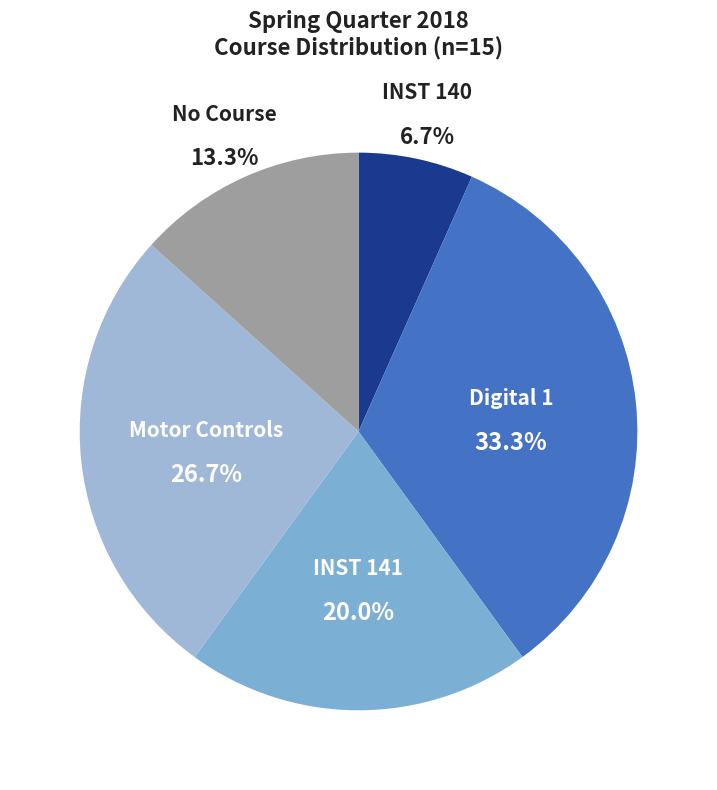

Between No Course and Digital 1, which is larger?

Digital 1